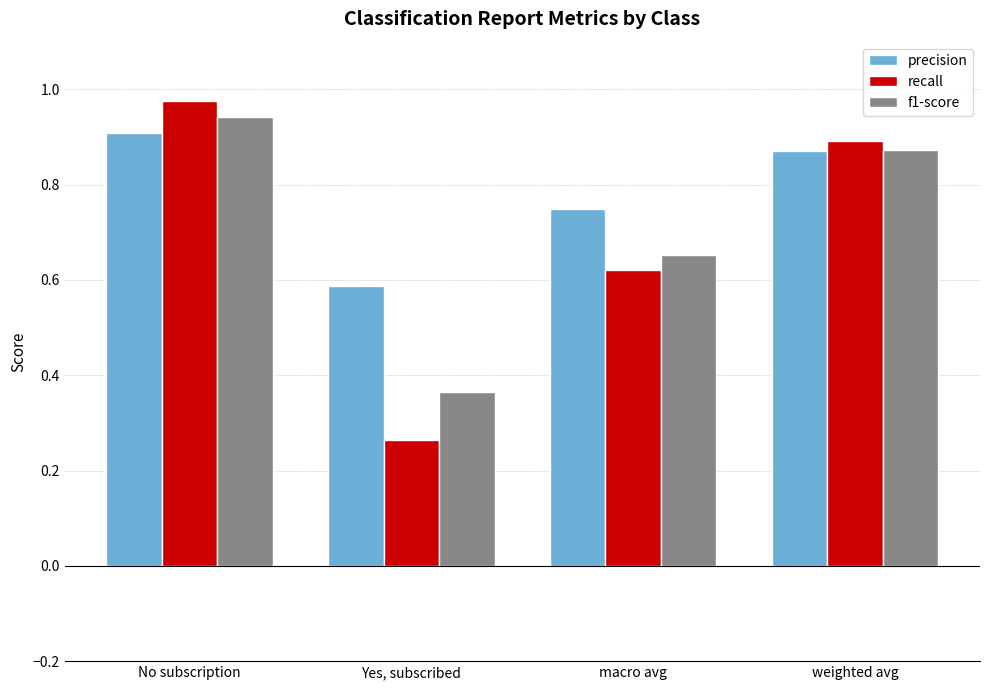

Count the f1-score values in the range 0 to 1.

4